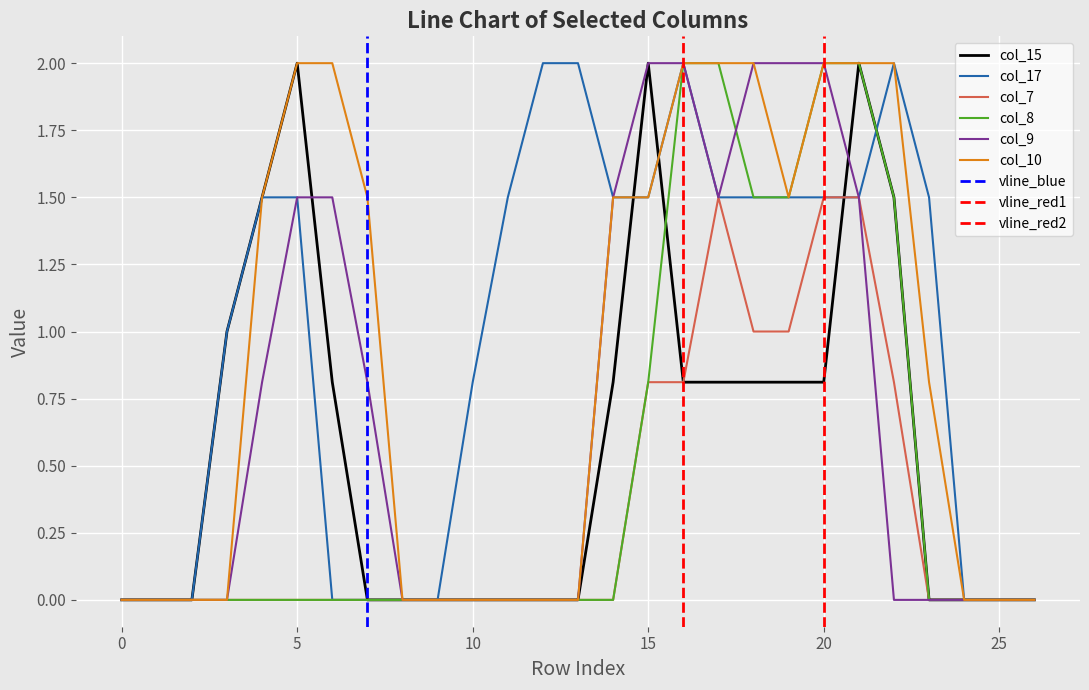

How many col_10 values are between 0 and 2?

27